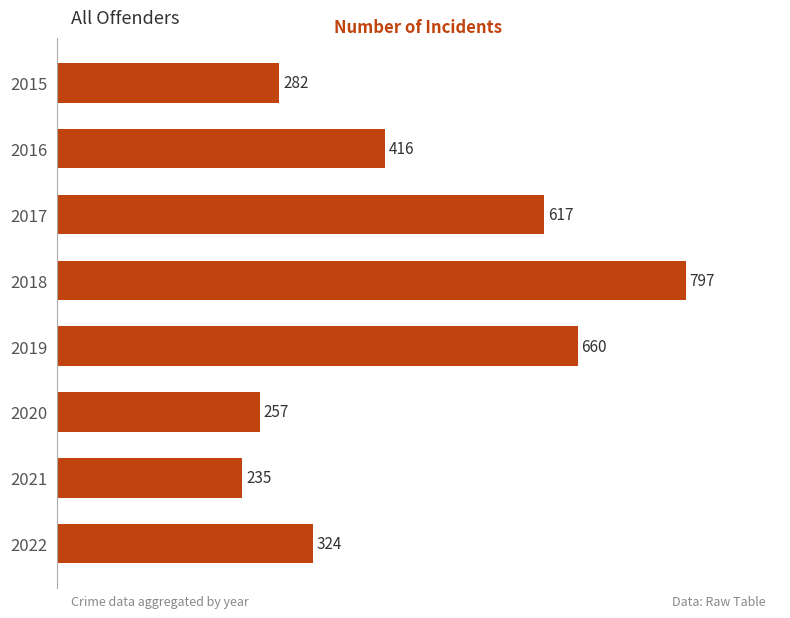

Where is the data nearest to the value 516?

2016